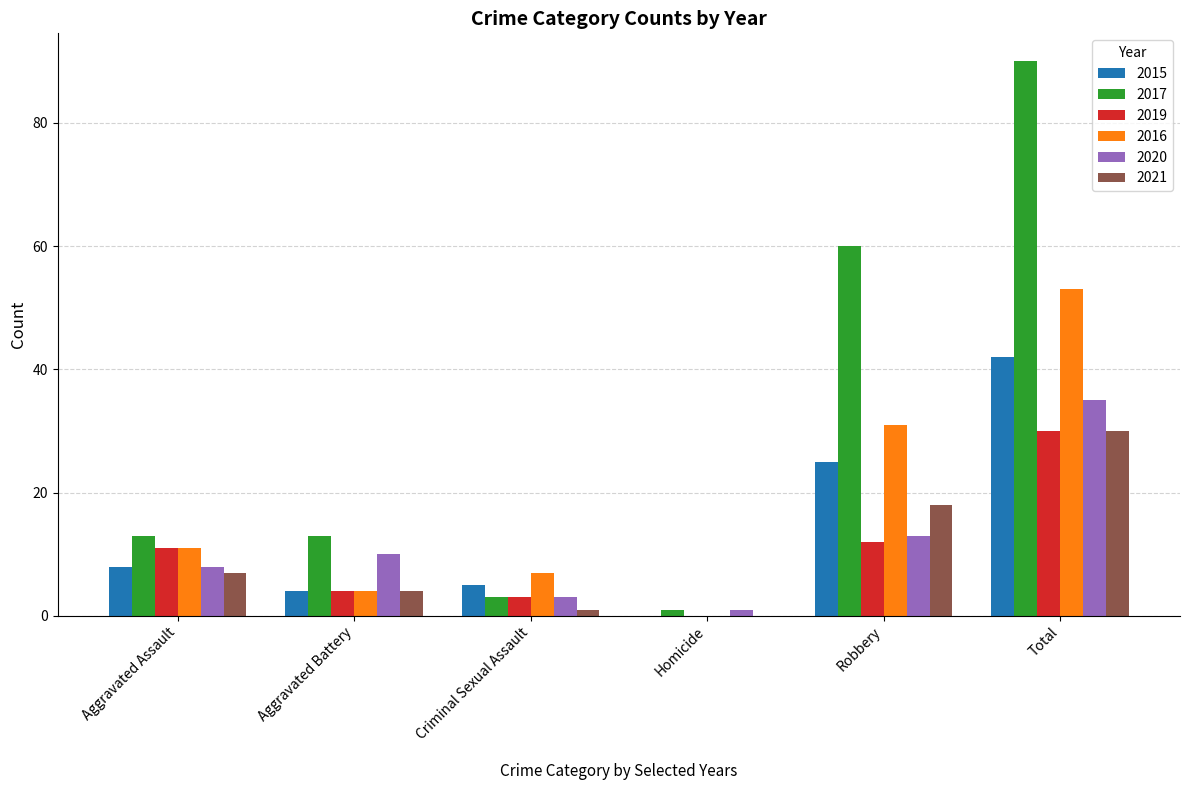

What is the average value of the 2016 series?

18